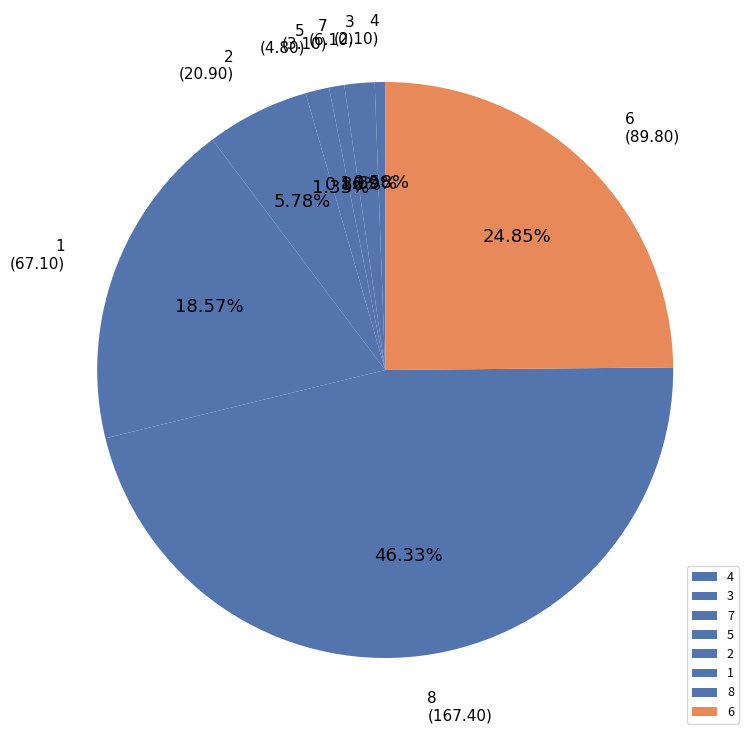

The 7 slice represents 1% of the pie. True or false?

True